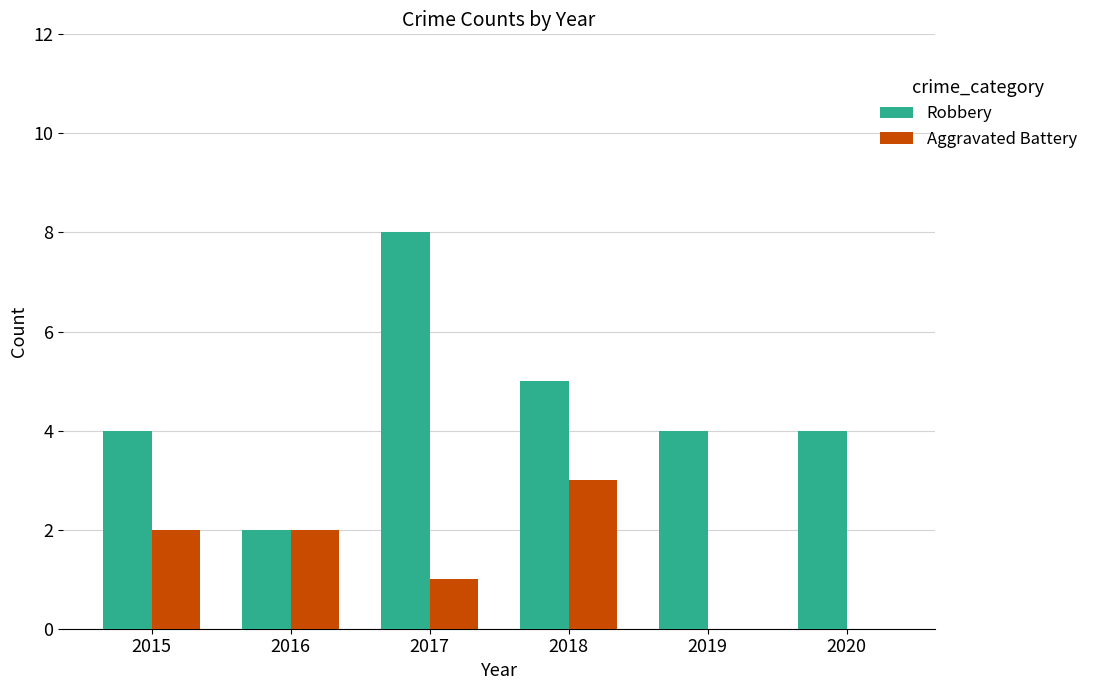

Reading left to right, list all the values displayed in this chart.

Robbery: 4	2	8	5	4	4
Aggravated Battery: 2	2	1	3	0	0